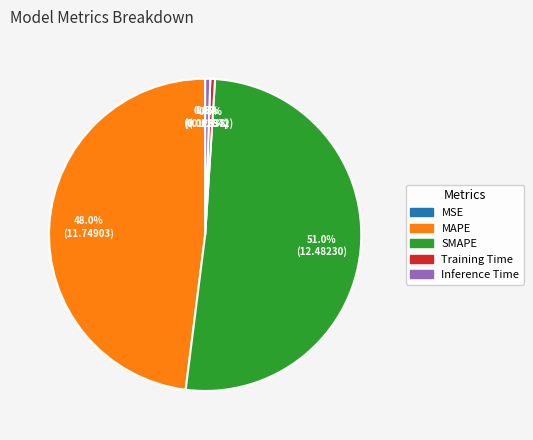

Is SMAPE the majority of the pie?

Yes